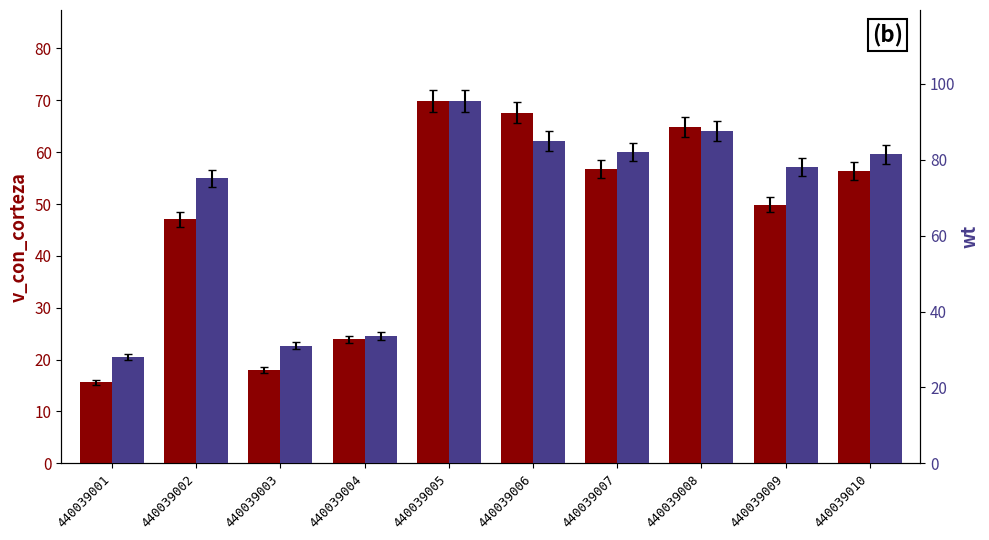

List the series in order of their peak value, highest first.

wt, v_con_corteza